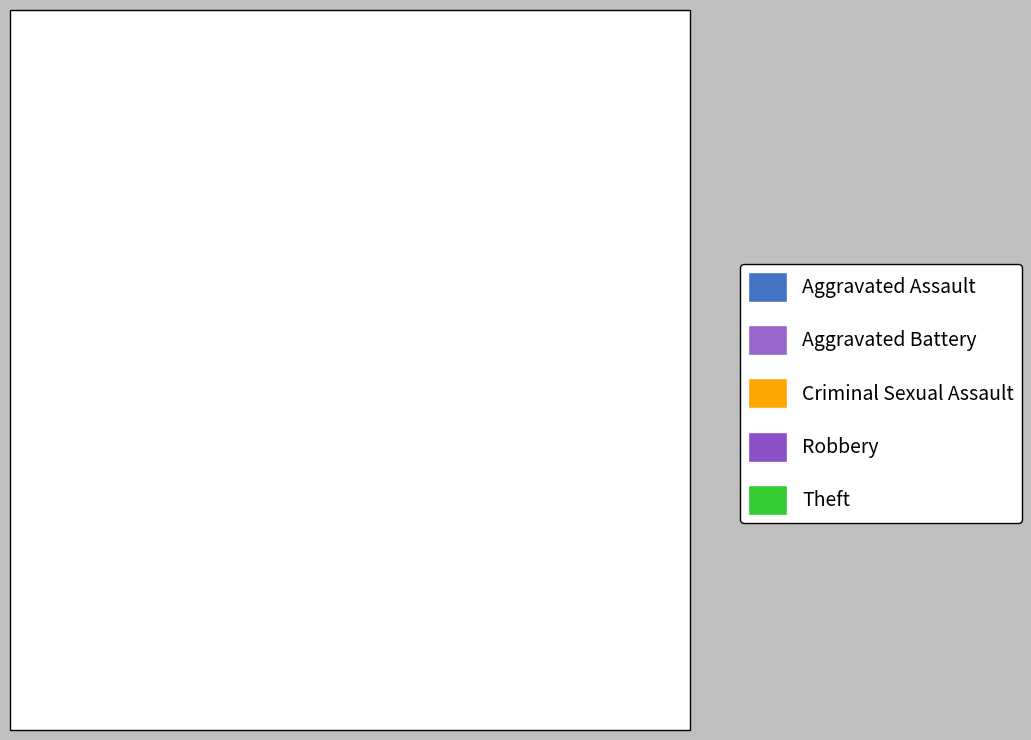

Do Aggravated Battery and Criminal Sexual Assault together represent more than half of the pie?

No